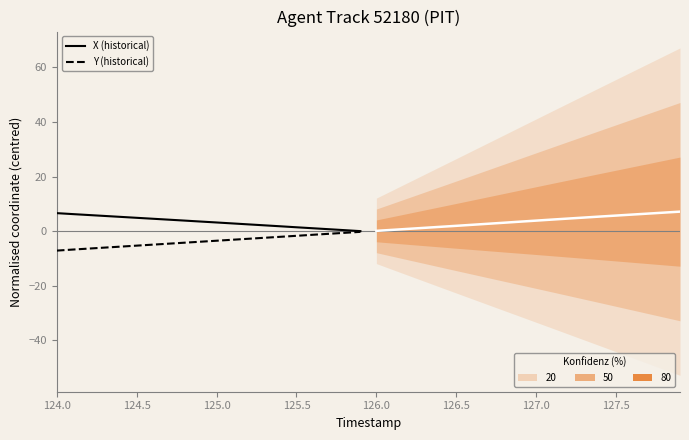

True or false: X (historical) and Y (historical) intersect in this chart.

False